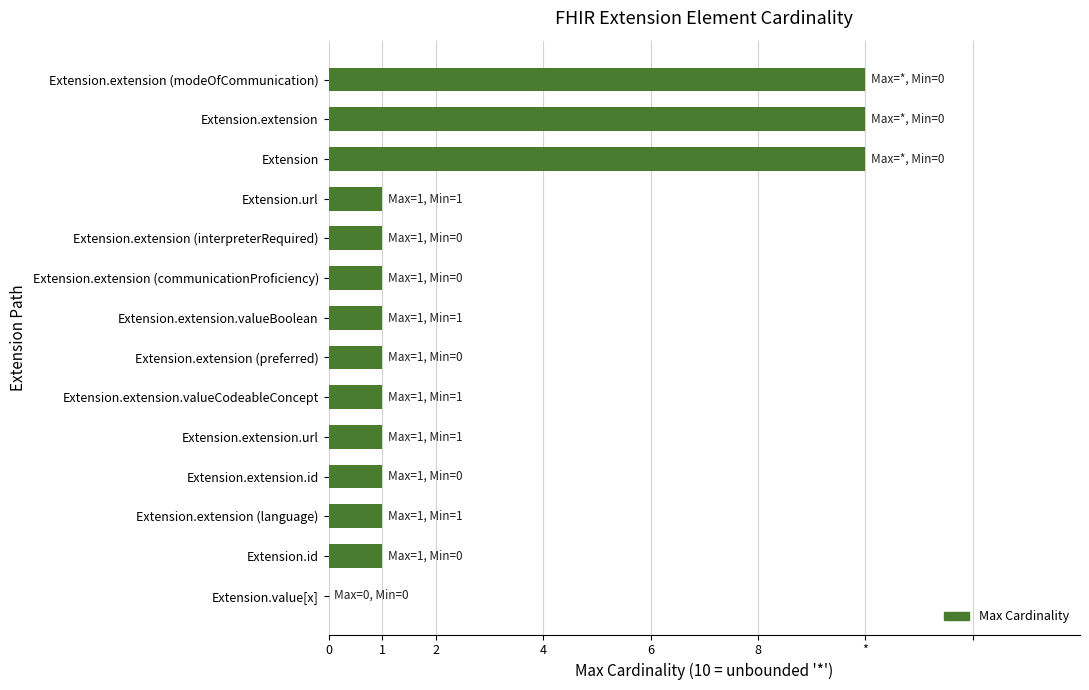

Are the bars horizontal?

Yes